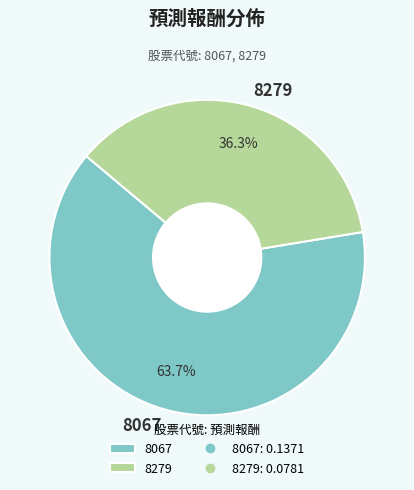

Between 8067 and 8279, which is larger?

8067